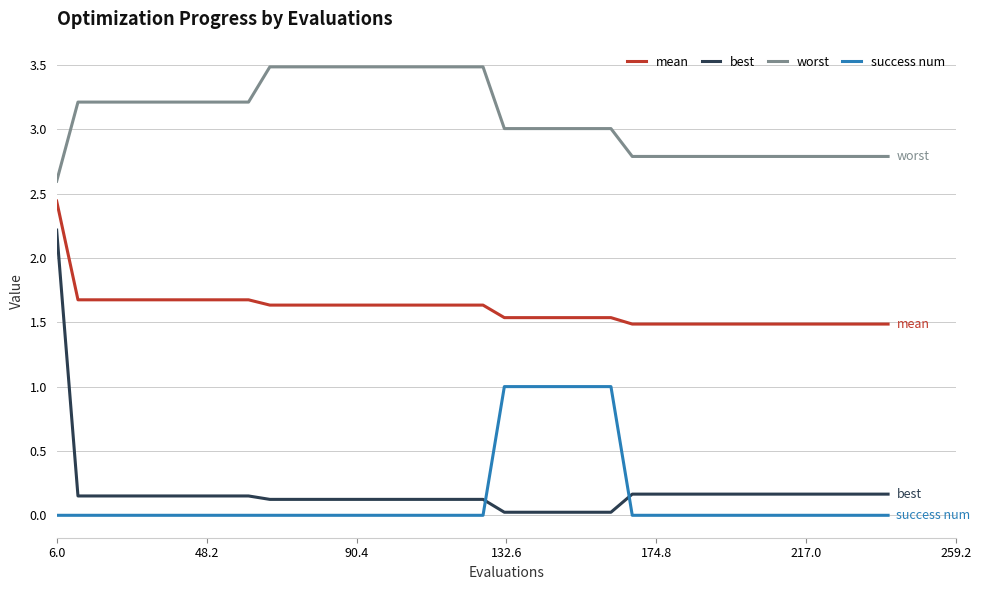

True or false: mean and worst intersect in this chart.

False